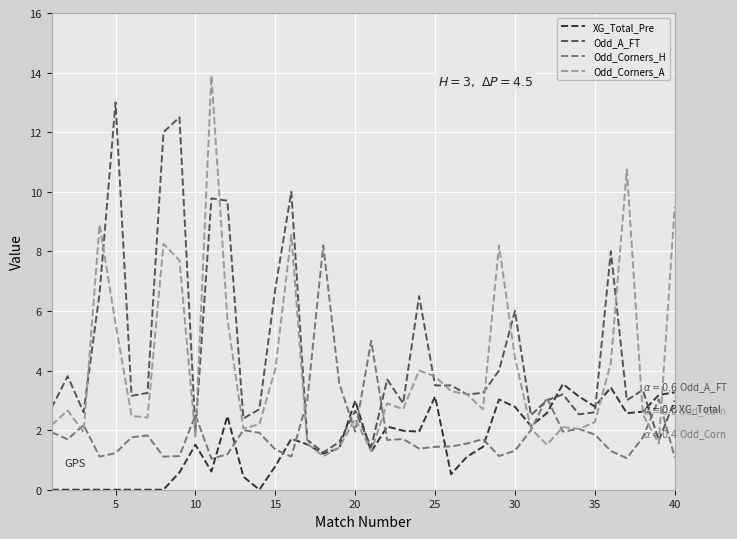

Which series has the largest total across all categories?

Odd_A_FT